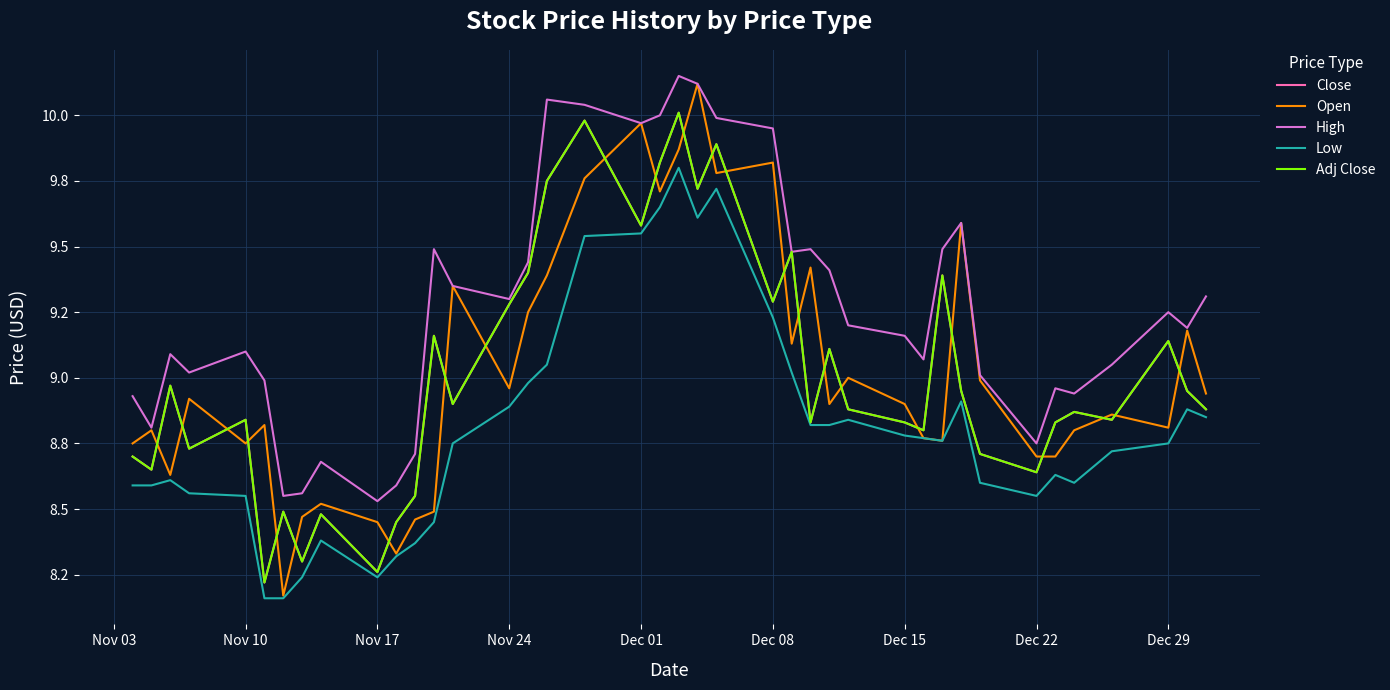

True or false: Open and Adj Close intersect in this chart.

True